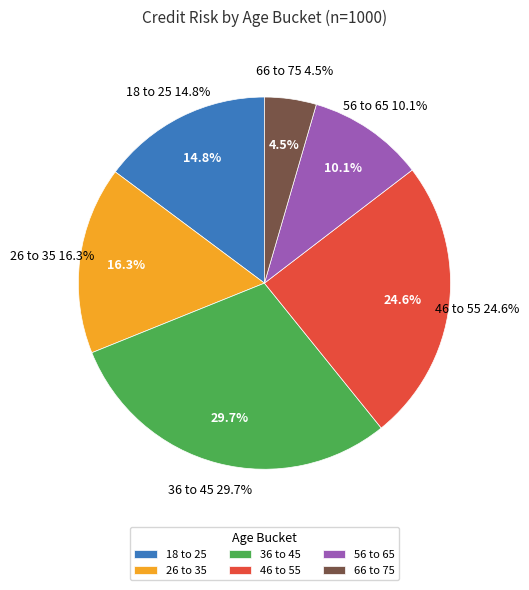

What is the largest slice in the pie chart?

36 to 45